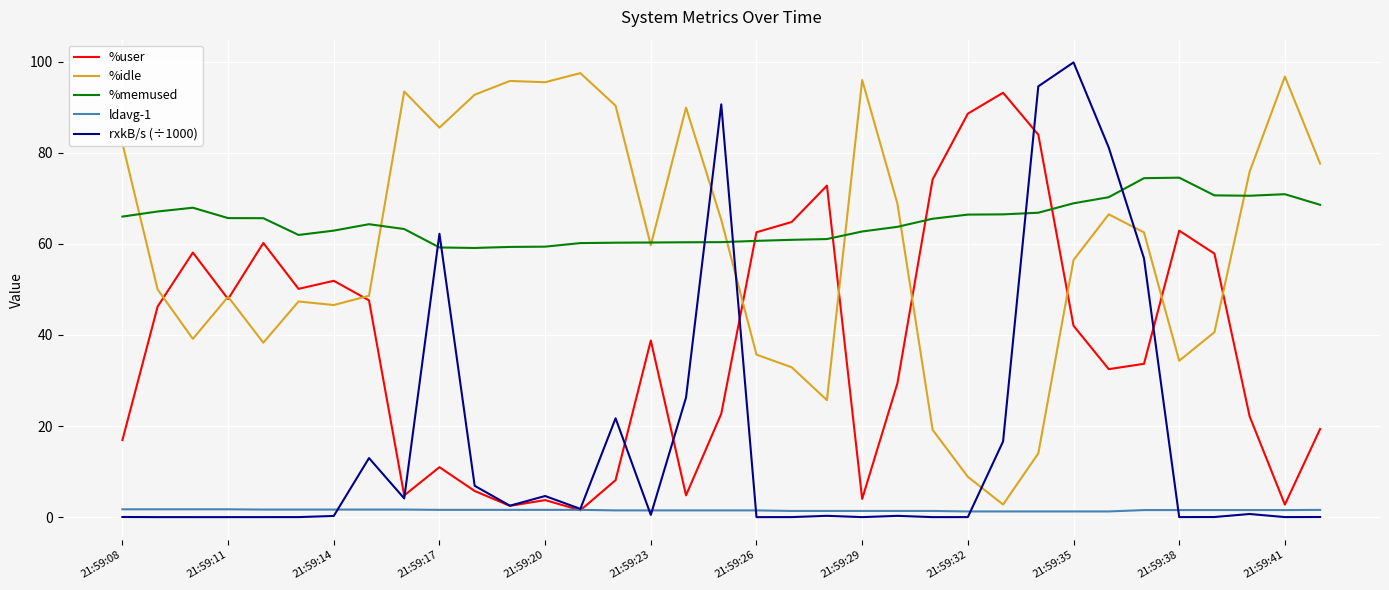

How many intersections are there between ldavg-1 and %user?

2